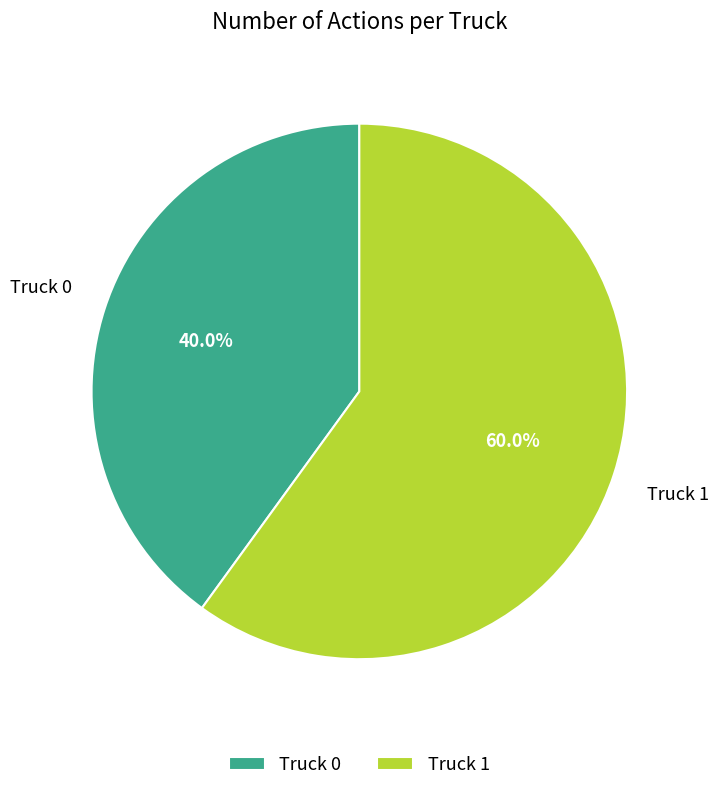

To the nearest percent, what is the combined percentage of Truck 1 and Truck 0?

100%